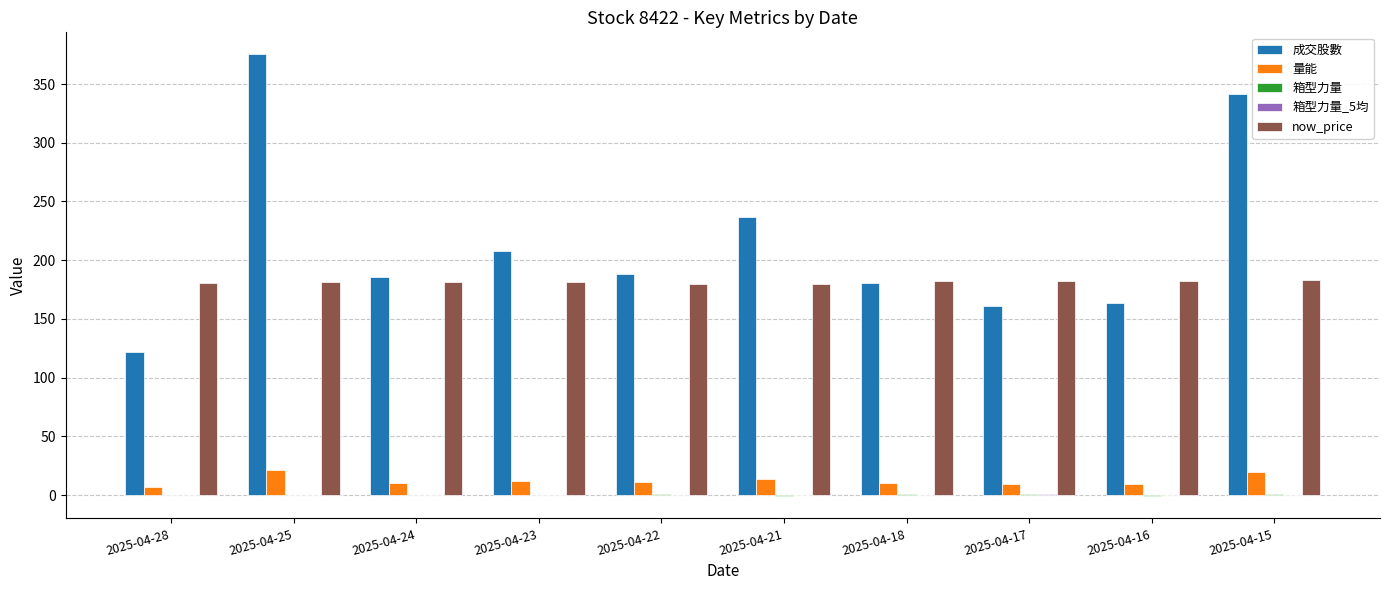

The value of 成交股數 at 2025-04-15 is 341.4. True or false?

True